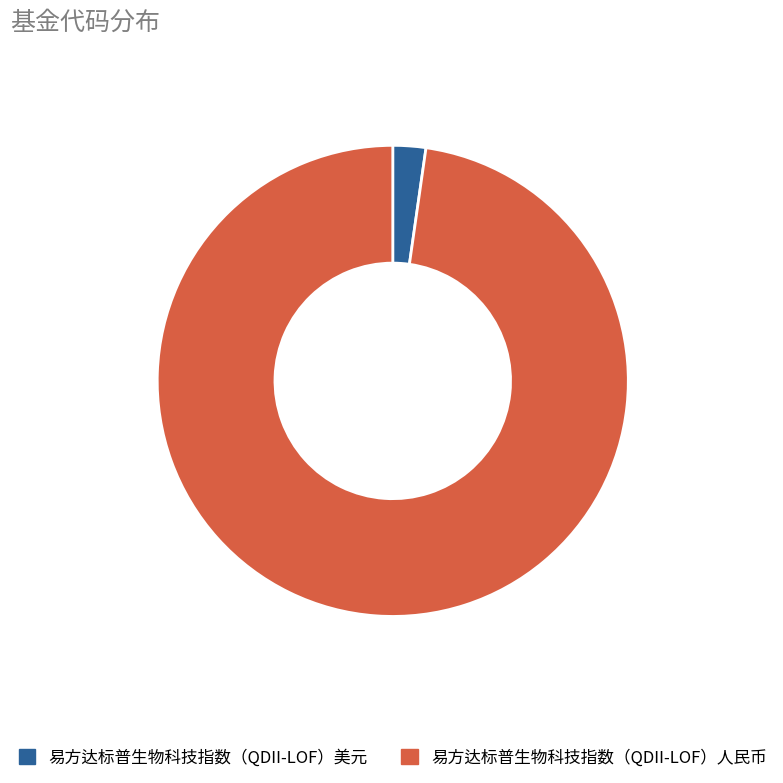

True or false: 易方达标普生物科技指数（QDII-LOF）人民币 accounts for 98% of the total.

True